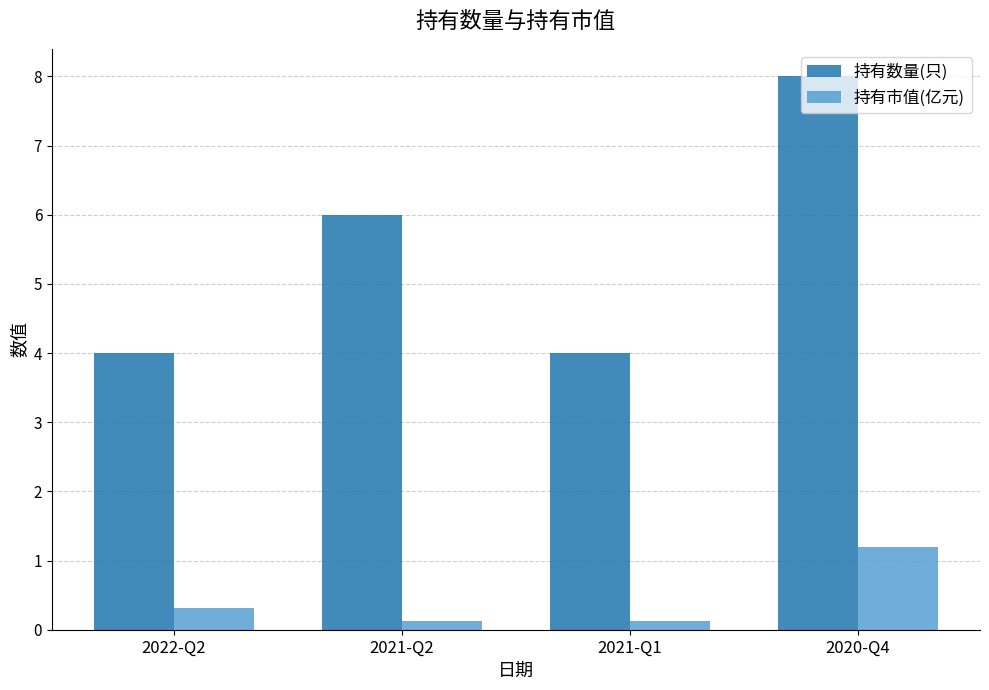

Rank the series by their average value, from lowest to highest.

持有市值(亿元), 持有数量(只)